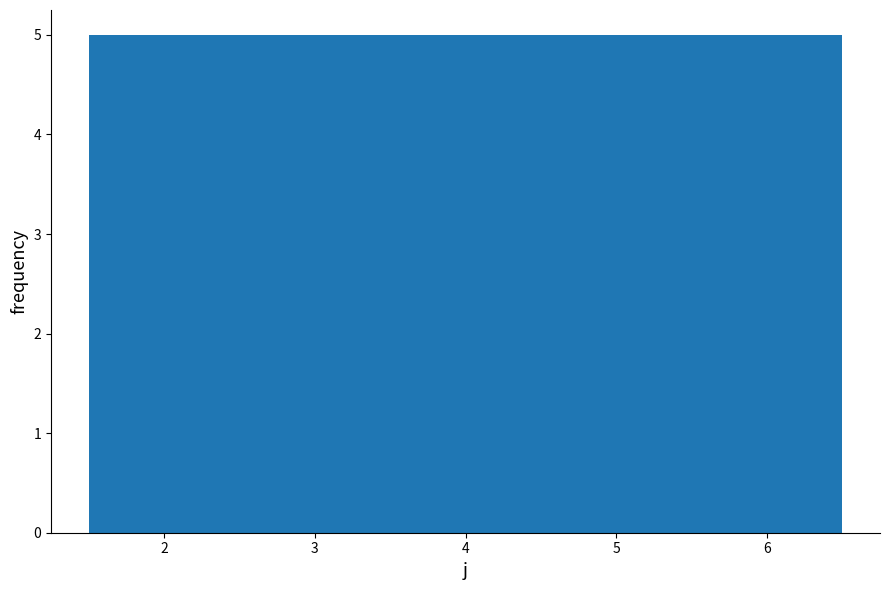

Reading left to right, list every bar in this chart as the range it spans on the x-axis followed by its height. The values are not printed on the chart, so give them approximately, as read against the axis.

1.5 to 2.5: 5
2.5 to 3.5: 5
3.5 to 4.5: 5
4.5 to 5.5: 5
5.5 to 6.5: 5